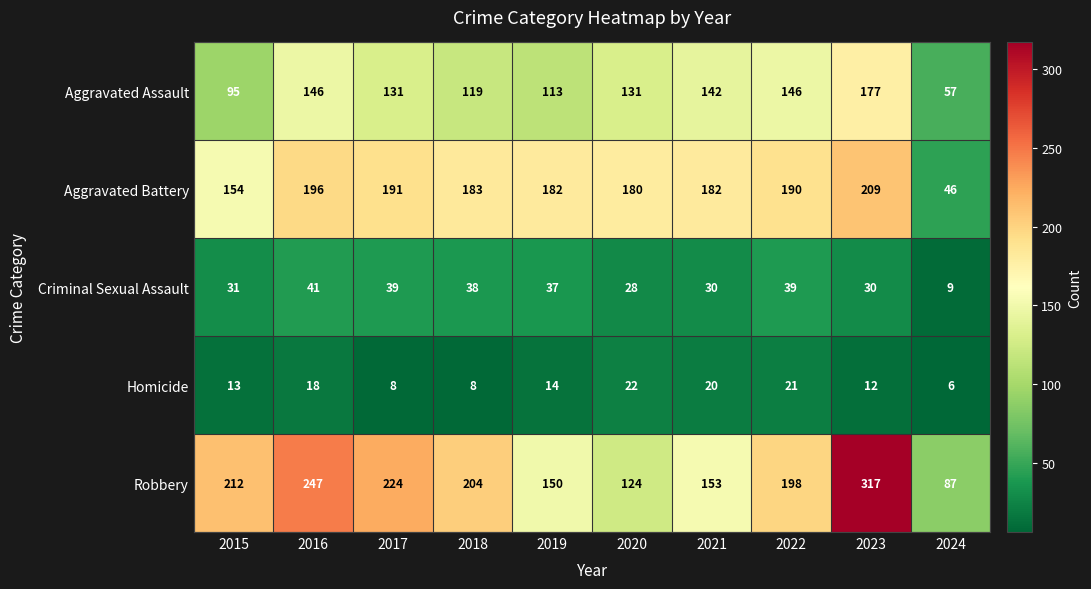

Which category has the highest value in the Criminal Sexual Assault series?

2016